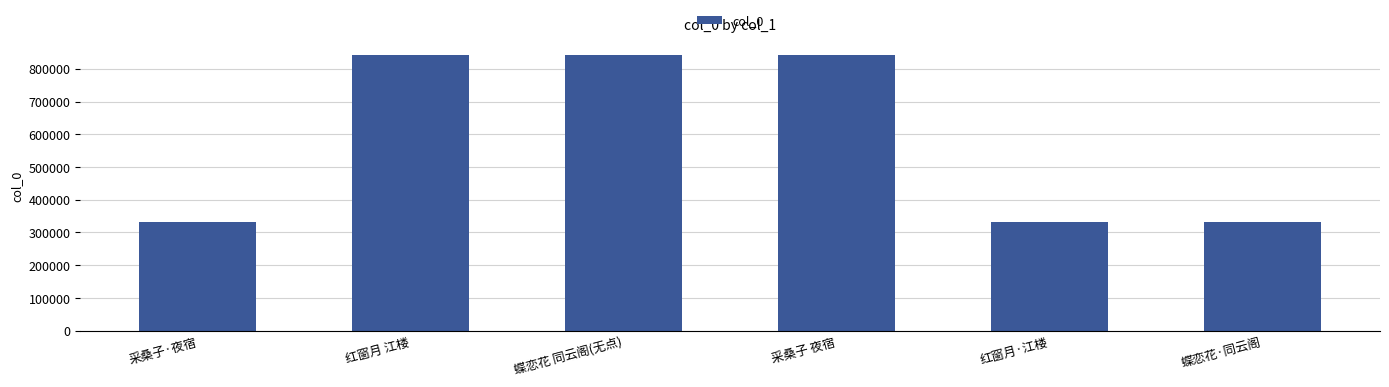

How many bars are there in total?

6